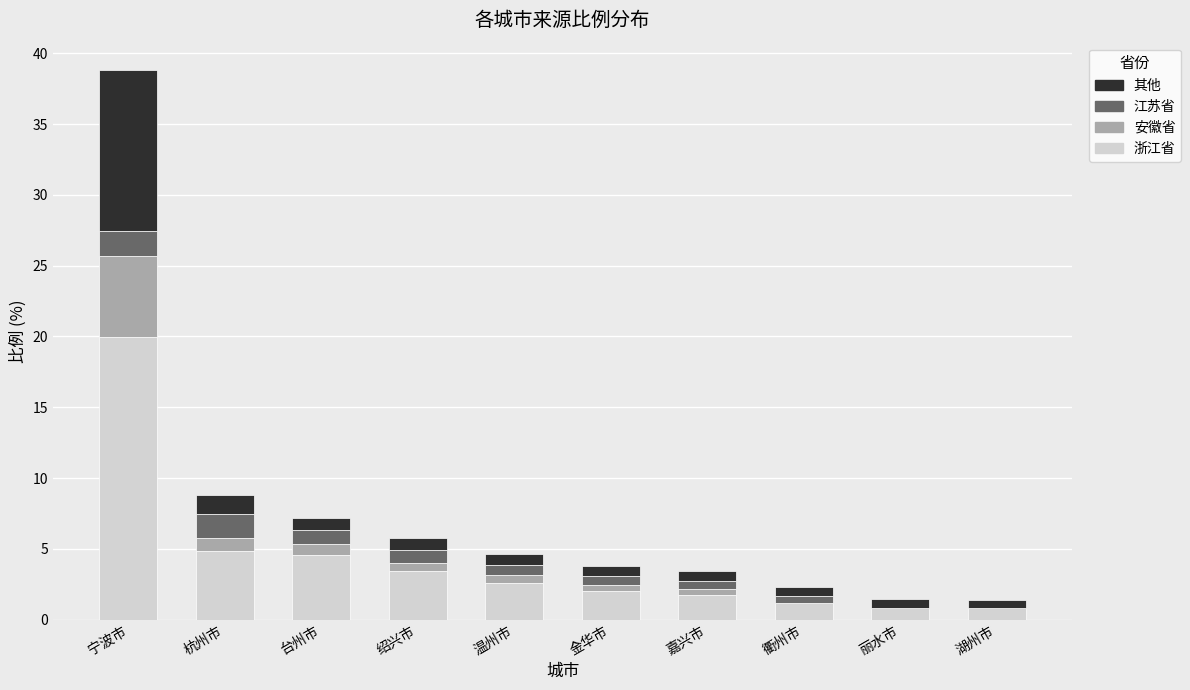

Count the number of categories in the chart.

10